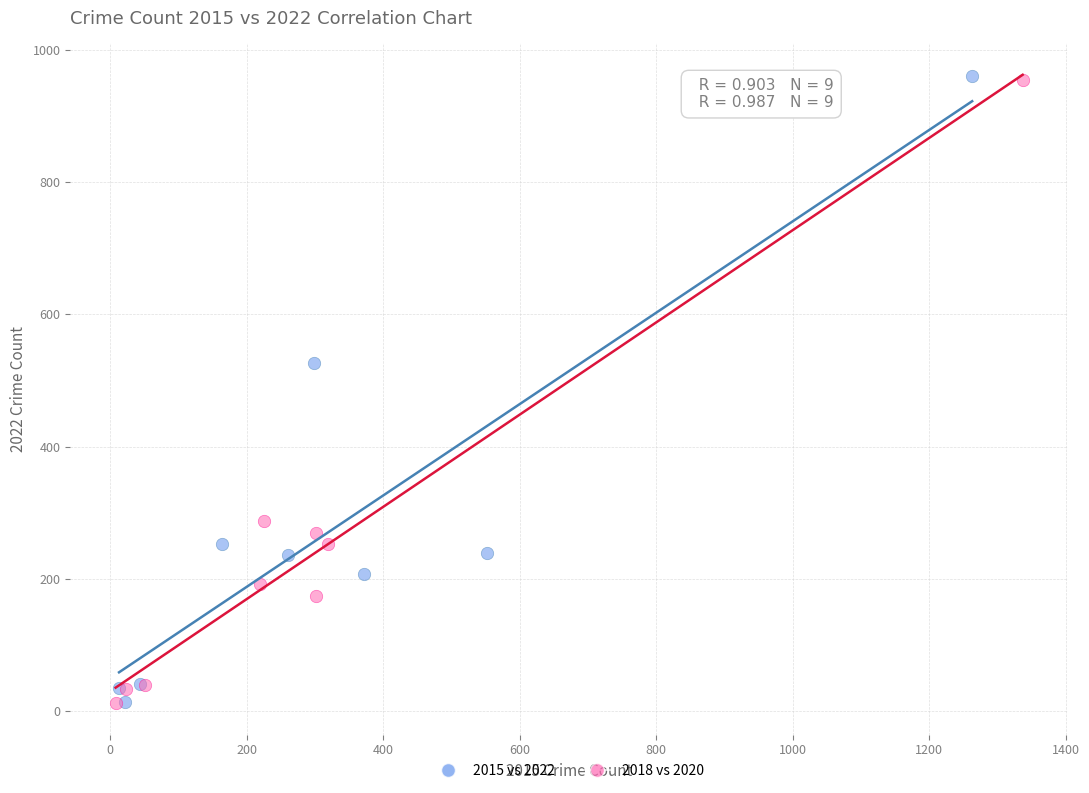

Which series has the largest Y range (max minus min)?

2015 vs 2022